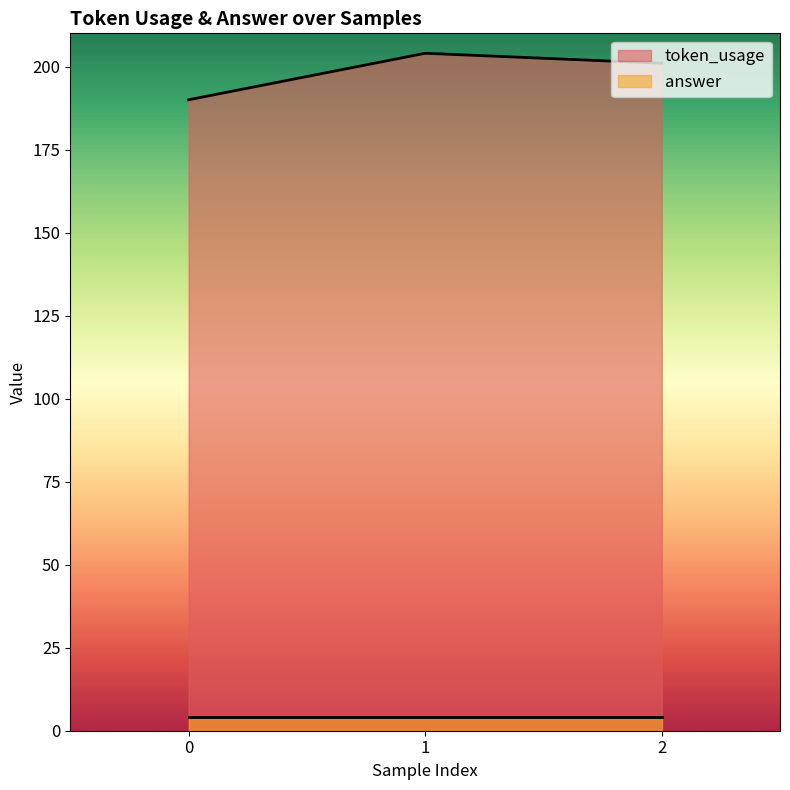

What is the minimum value shown in the chart?

4